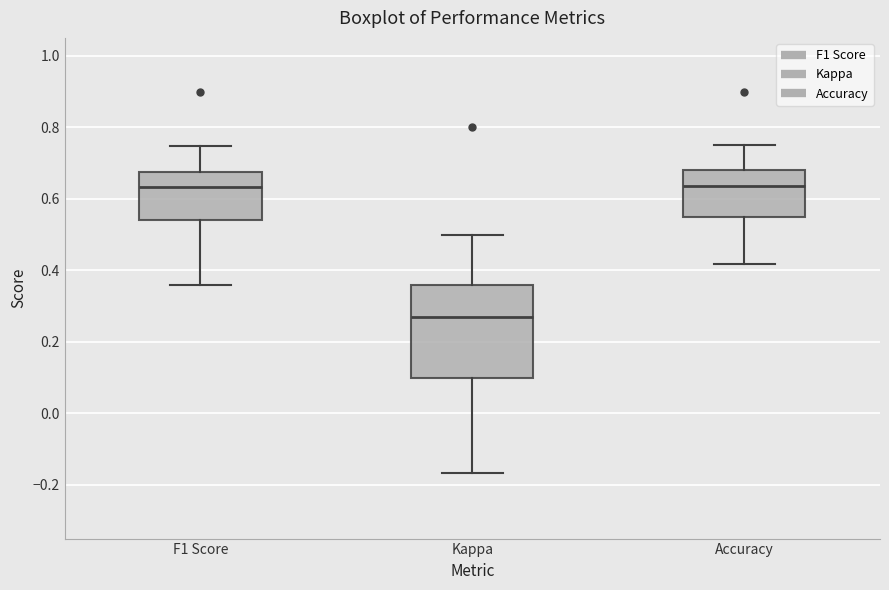

Reading left to right, read every box against the y-axis: the position of its median line, the range the box covers, and the ends of its whiskers. The values are not printed on the chart, so give them approximately, as read against the axis.

F1 Score: median 0.64, box 0.54 to 0.68, whiskers 0.36 to 0.74
Kappa: median 0.26, box 0.10 to 0.36, whiskers -0.16 to 0.50
Accuracy: median 0.64, box 0.56 to 0.68, whiskers 0.42 to 0.76